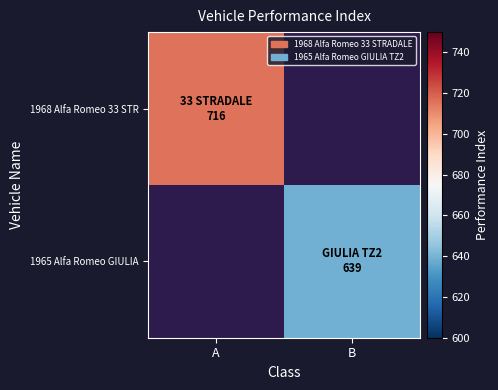

How many data points does each series have?

2